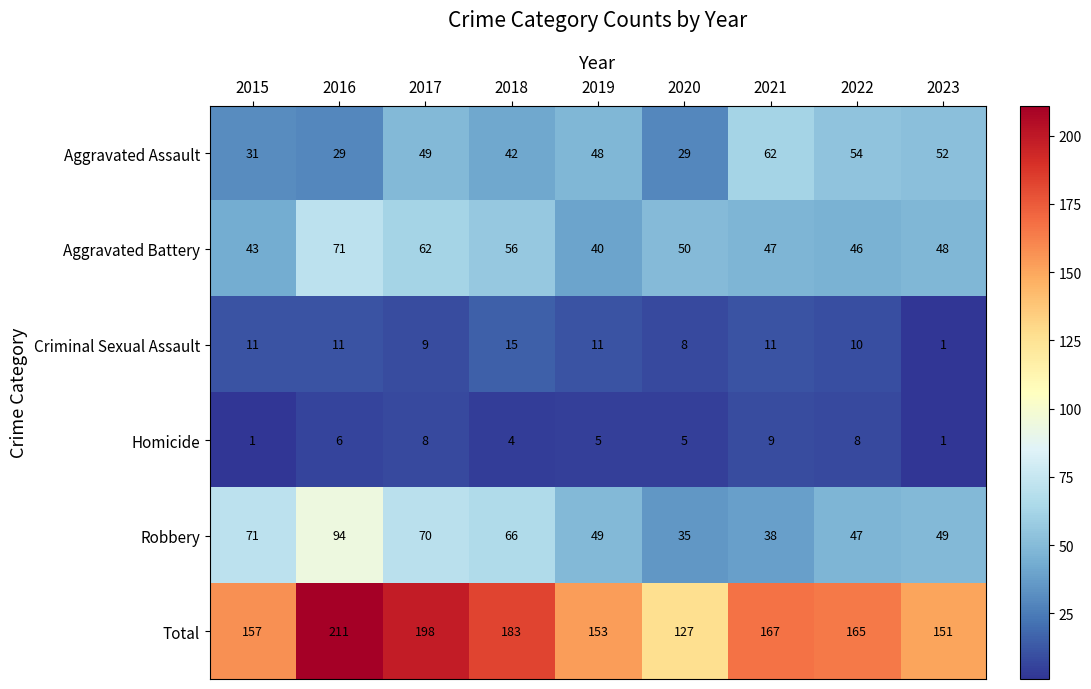

At which category is the sum across all series the highest?

2016